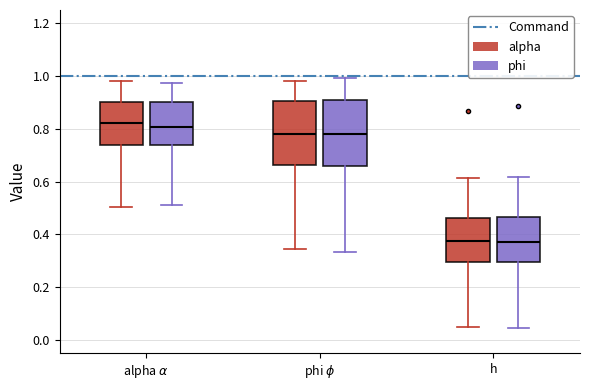

Reading left to right, read every box against the y-axis: the position of its median line, the range the box covers, and the ends of its whiskers. The values are not printed on the chart, so give them approximately, as read against the axis.

alpha $\alpha$ (alpha): median 0.82, box 0.74 to 0.90, whiskers 0.50 to 0.98
alpha $\alpha$ (phi): median 0.80, box 0.74 to 0.90, whiskers 0.52 to 0.98
phi $\phi$ (alpha): median 0.78, box 0.66 to 0.90, whiskers 0.34 to 0.98
phi $\phi$ (phi): median 0.78, box 0.66 to 0.90, whiskers 0.34 to 1.00
h (alpha): median 0.38, box 0.30 to 0.46, whiskers 0.04 to 0.62
h (phi): median 0.38, box 0.30 to 0.46, whiskers 0.04 to 0.62